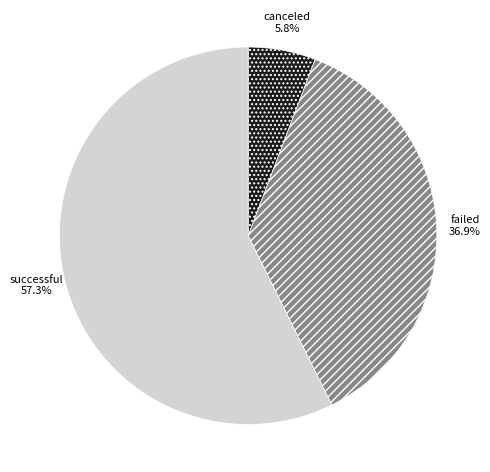

How many slices are in this pie chart?

3